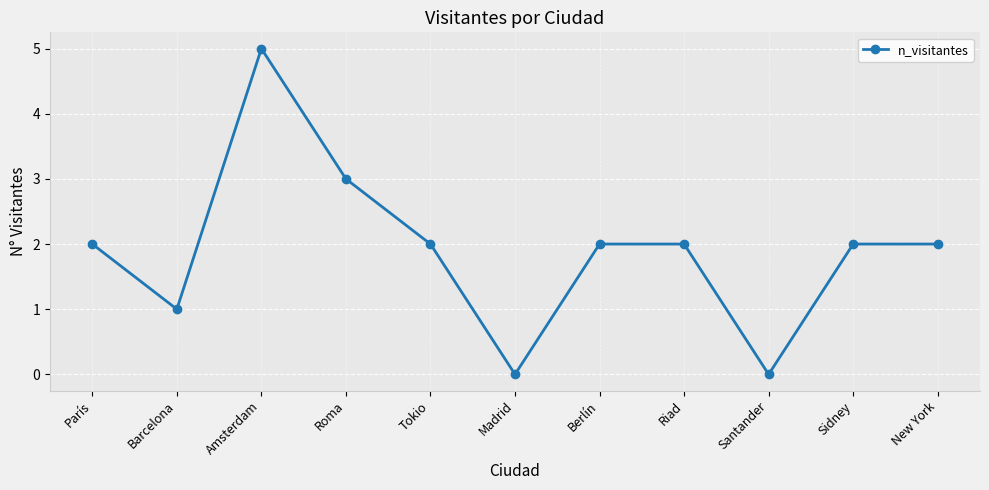

What is the sum of the values at Sidney and Riad?

4